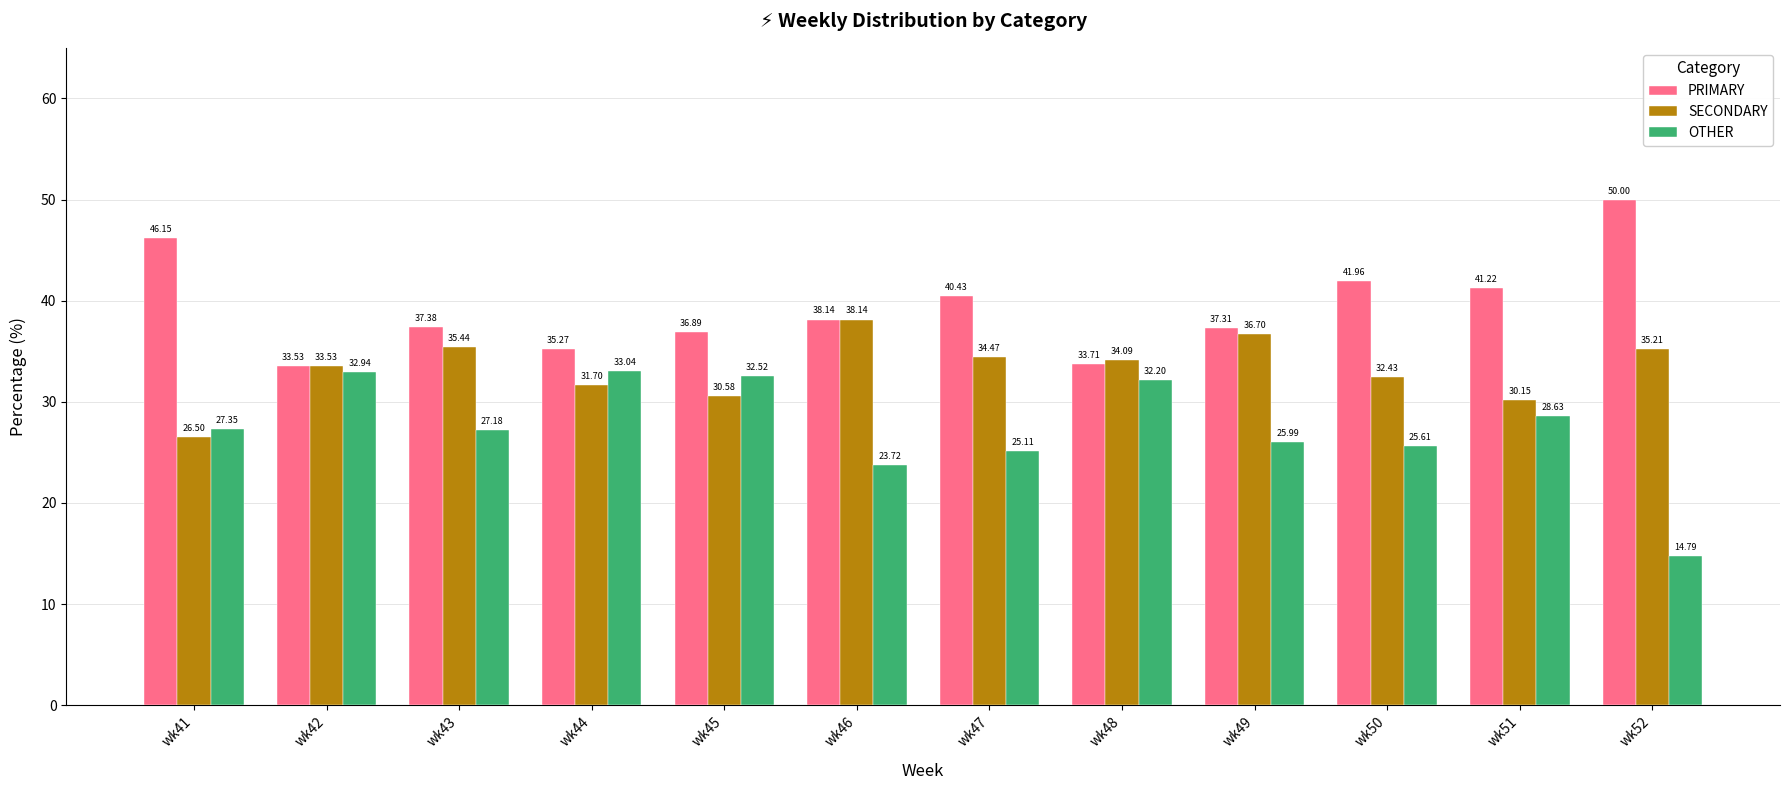

Which category has the highest value in the PRIMARY series?

wk52